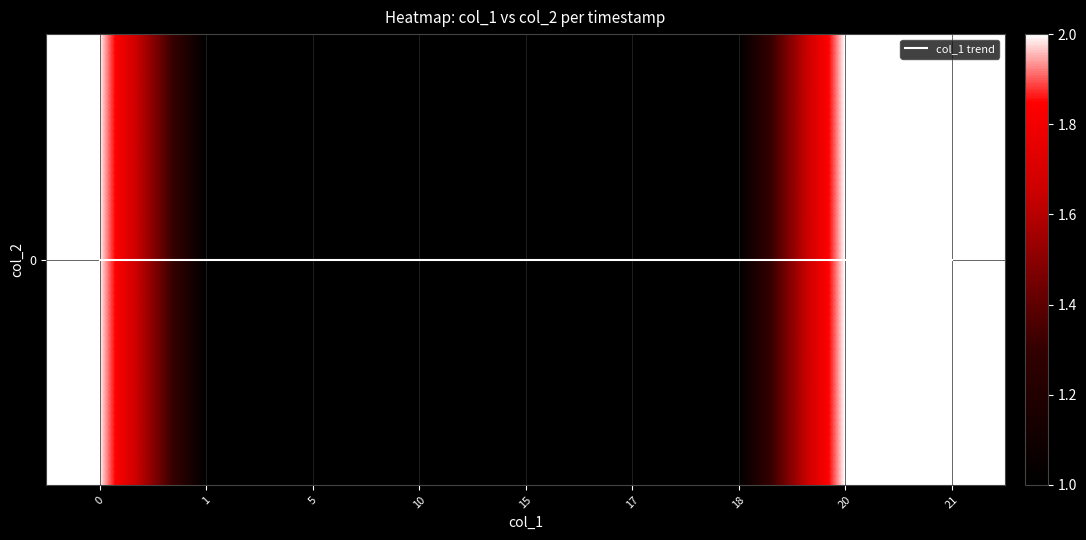

At how many categories does at least one series exceed 1?

3